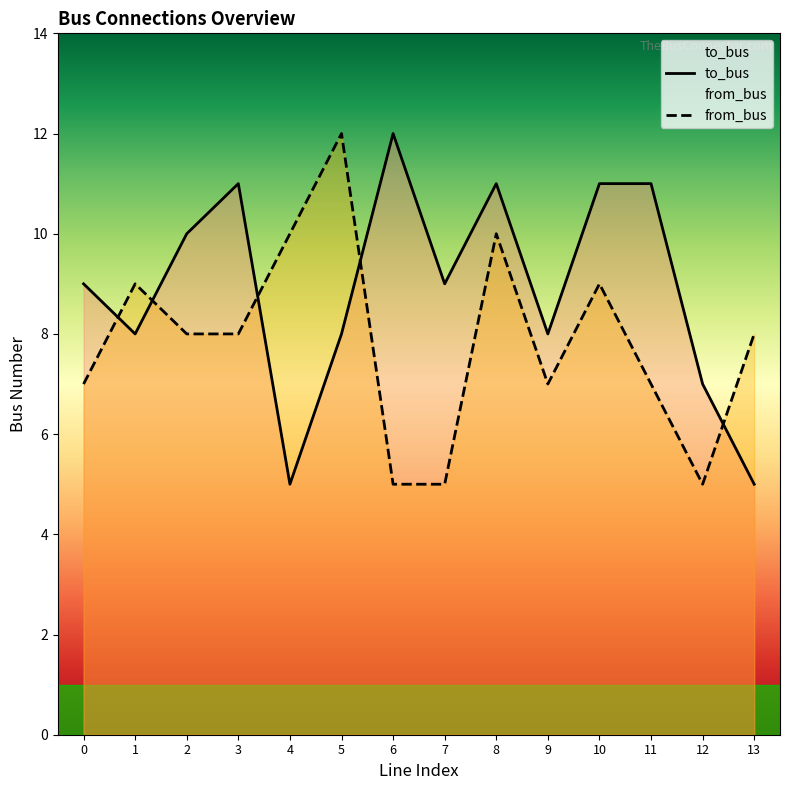

Rank the series at 10 from lowest to highest value.

from_bus, to_bus